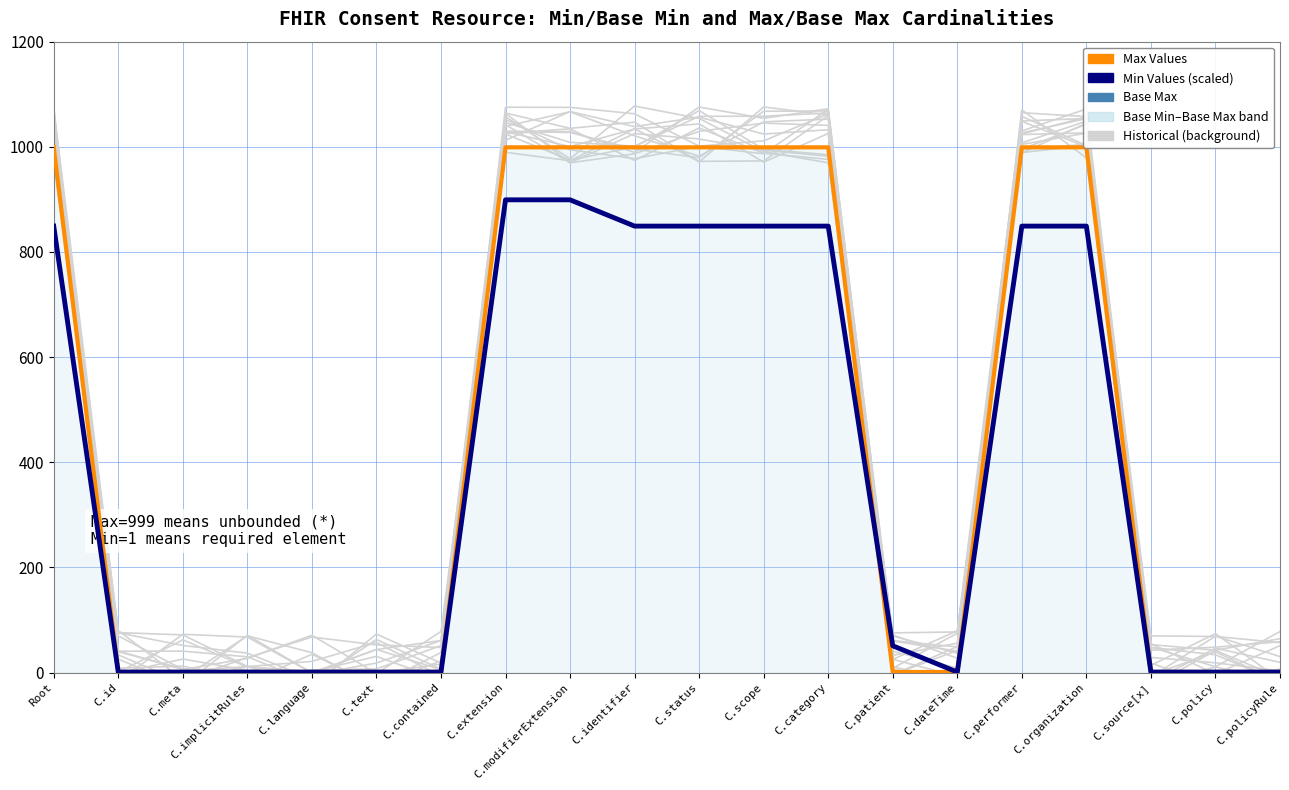

How many interior local peaks does the Historical series have?

4